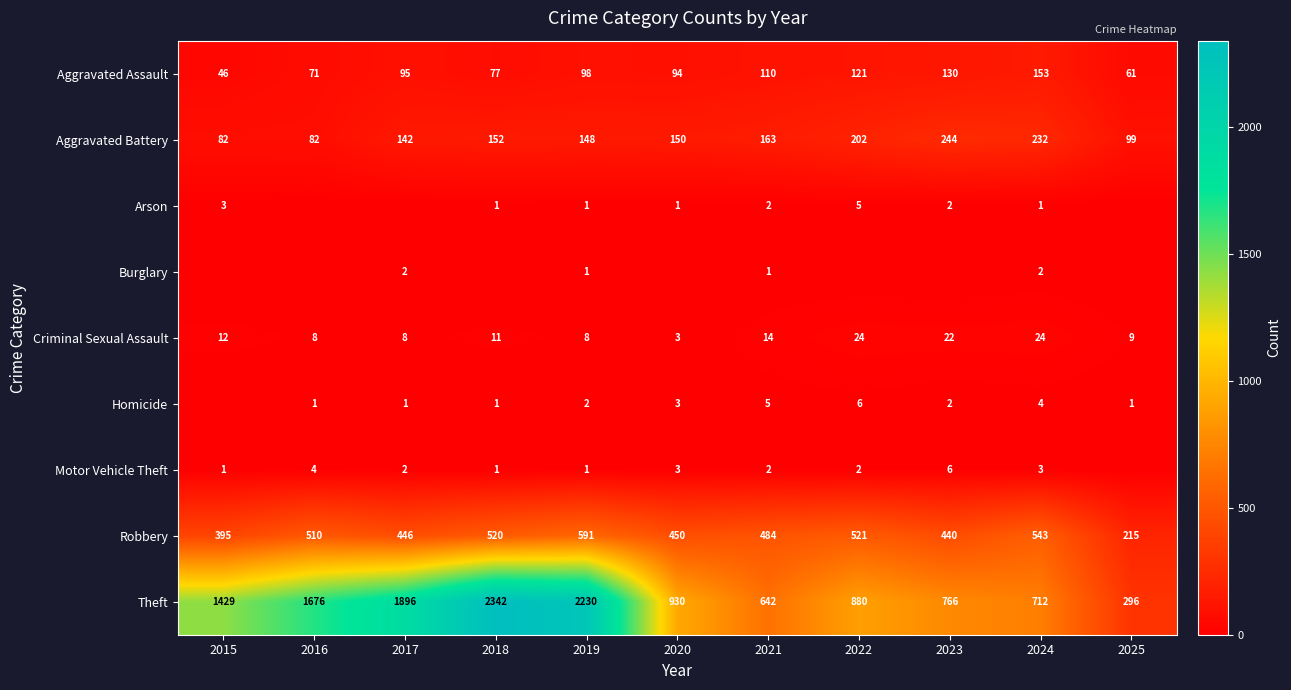

Is the value of Homicide at 2020 greater than the value of Robbery at 2015?

No